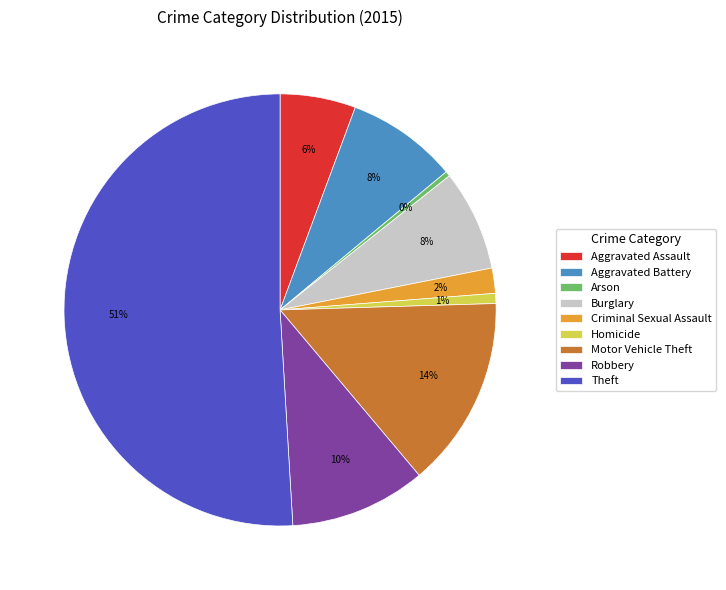

True or false: Theft accounts for 51% of the total.

True